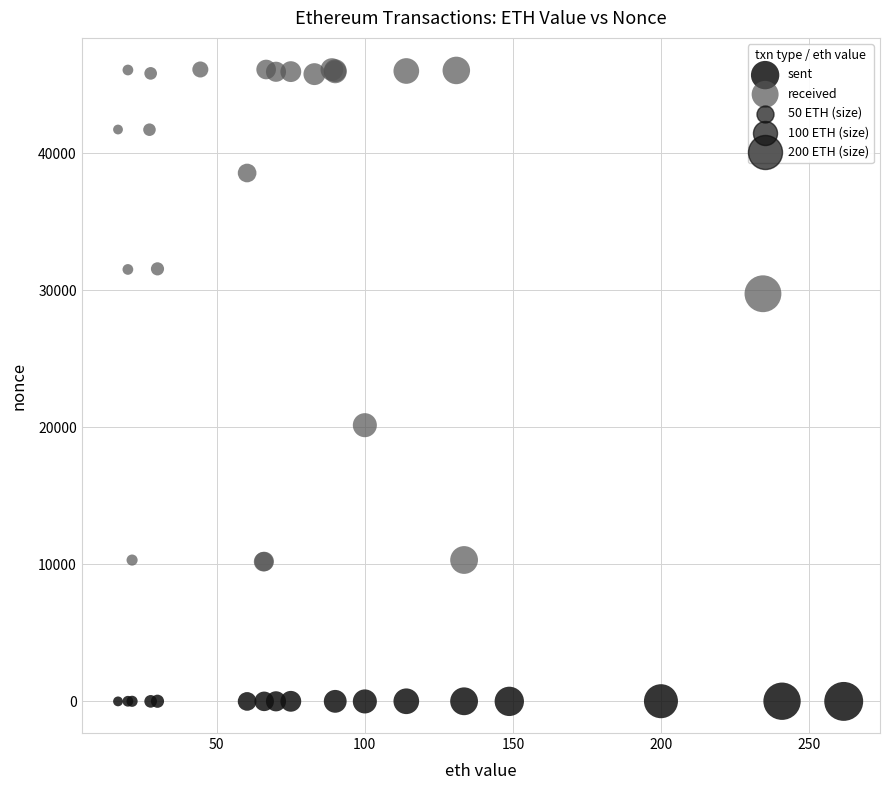

Which series has the largest Y range (max minus min)?

received